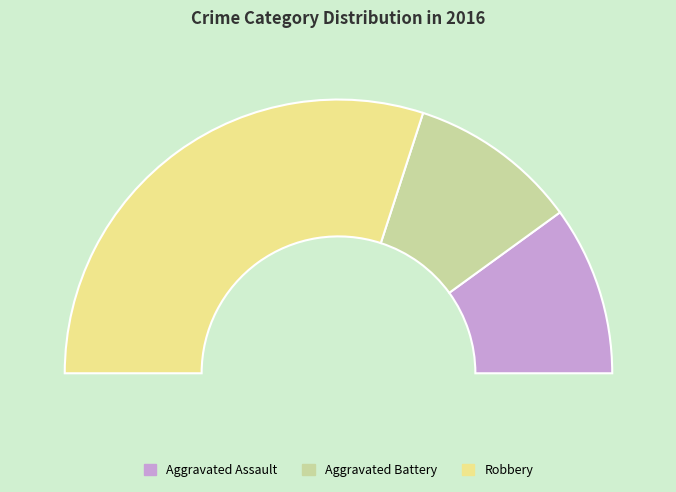

Do Aggravated Assault and Aggravated Battery together represent more than half of the pie?

No